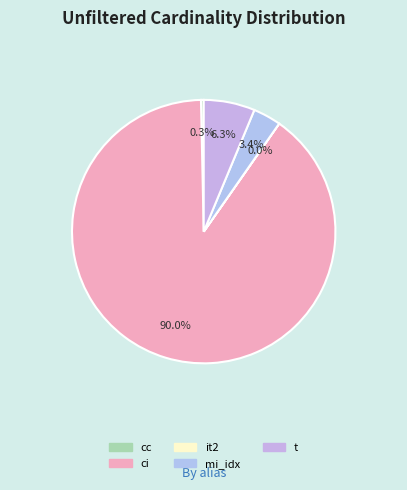

True or false: t accounts for 6% of the total.

True